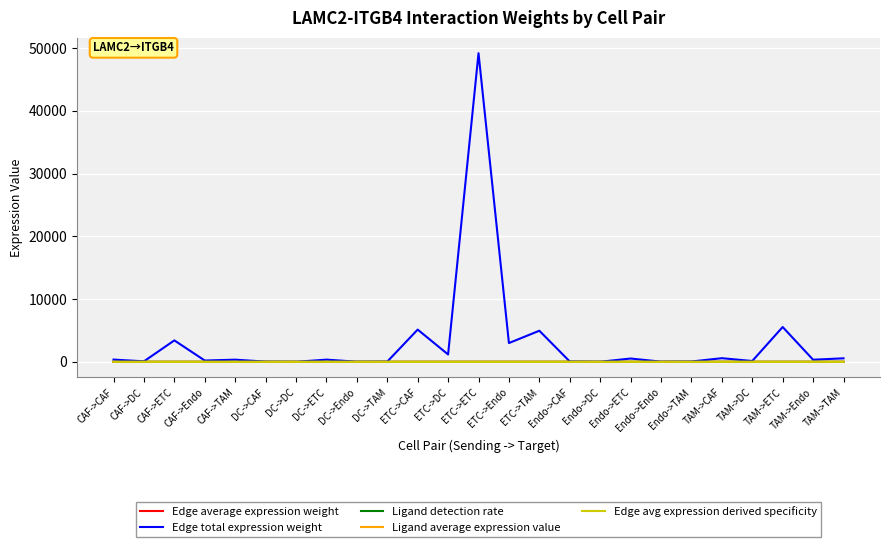

What is the difference between the maximum and second lowest values in the Edge avg expression derived specificity series?

0.3